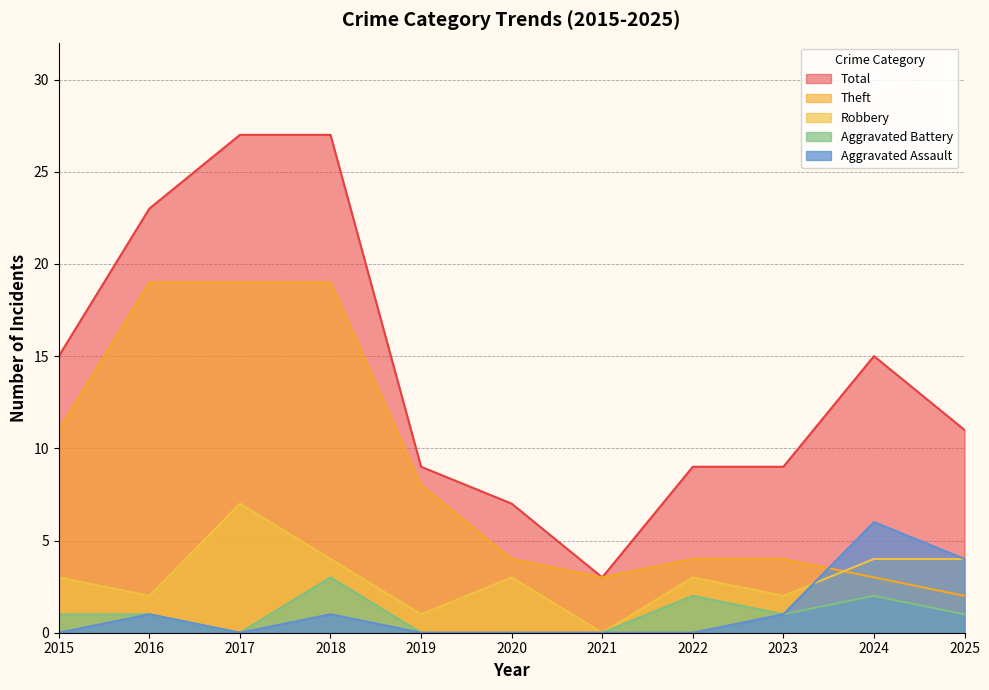

The Aggravated Battery series shows 0 at 2021. True or false?

True